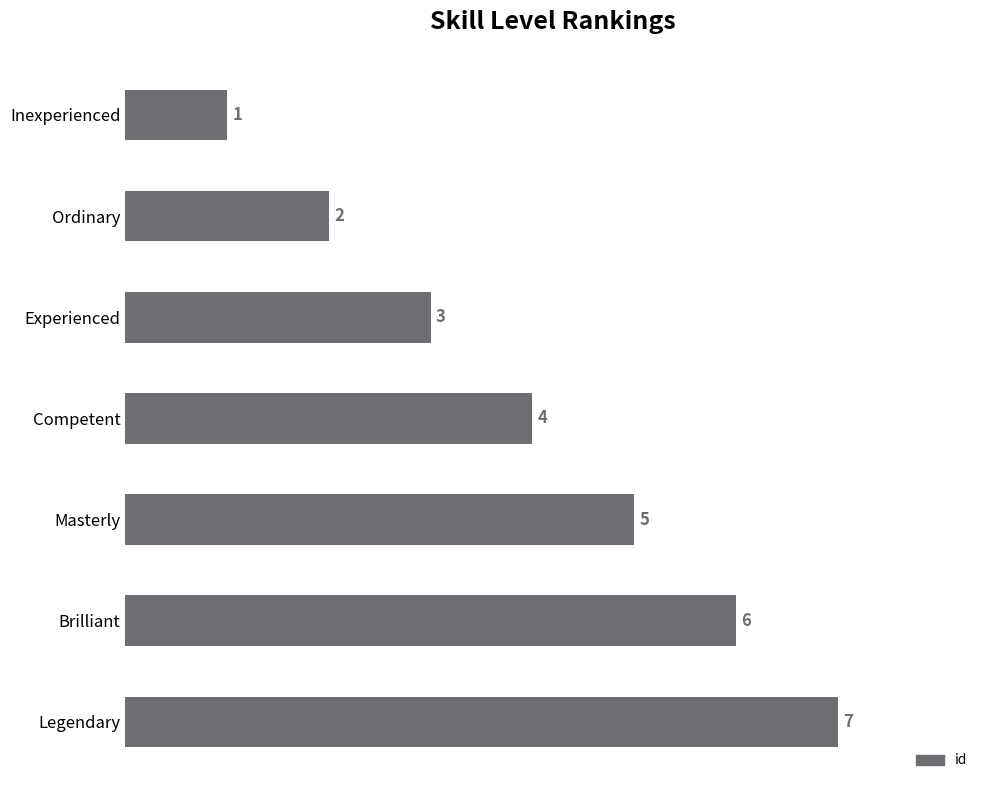

What is the change in value from Ordinary to Brilliant?

+4